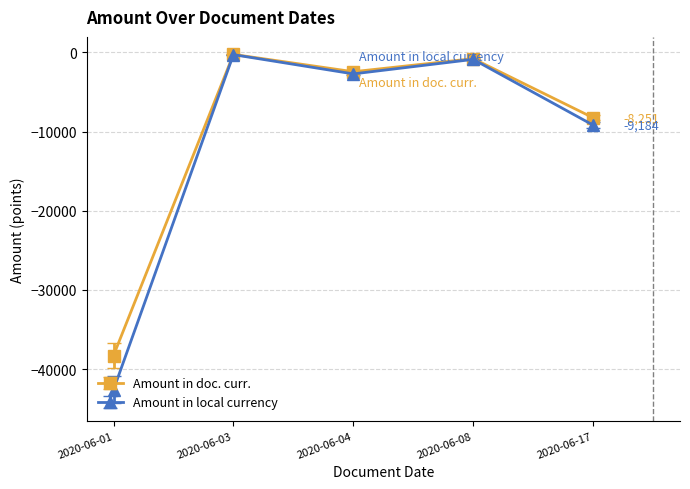

Where does the Amount in local currency series first go above -2715?

2020-06-03